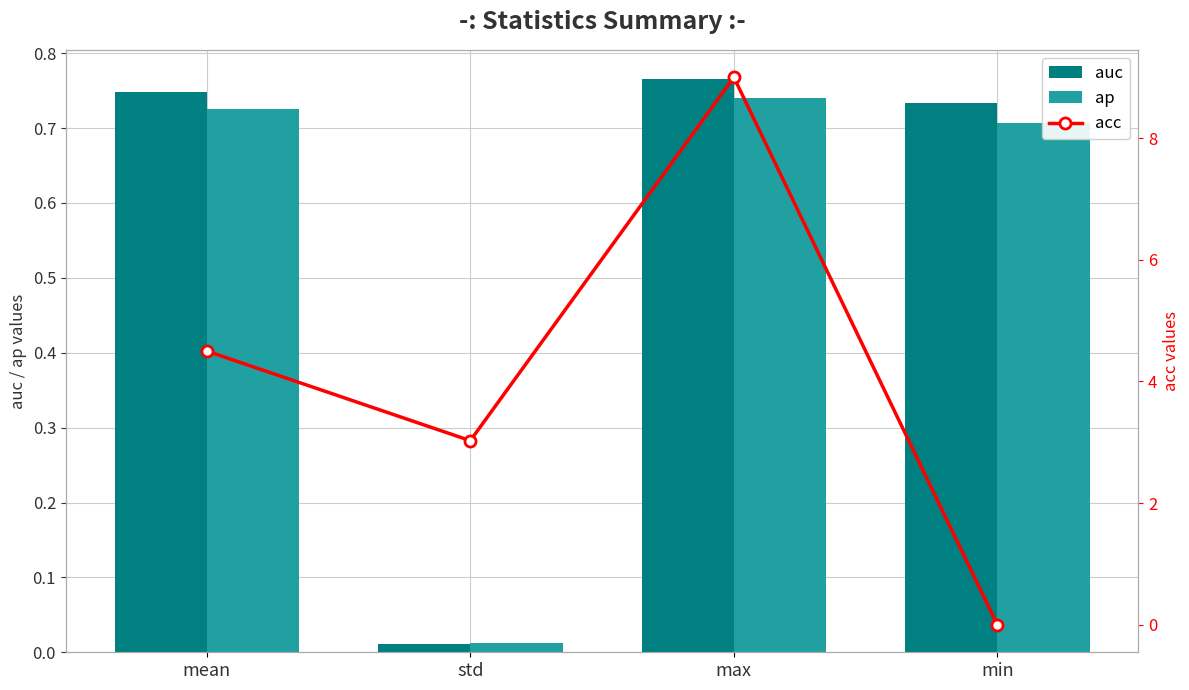

Which category has the lowest value in the ap series?

std